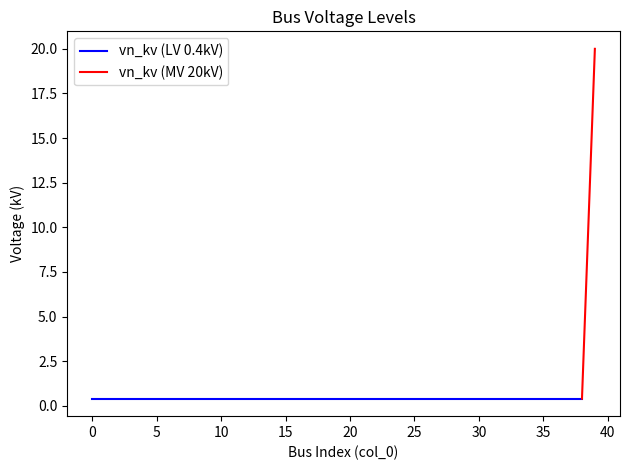

True or false: the data shows 0.4 at 11.

True